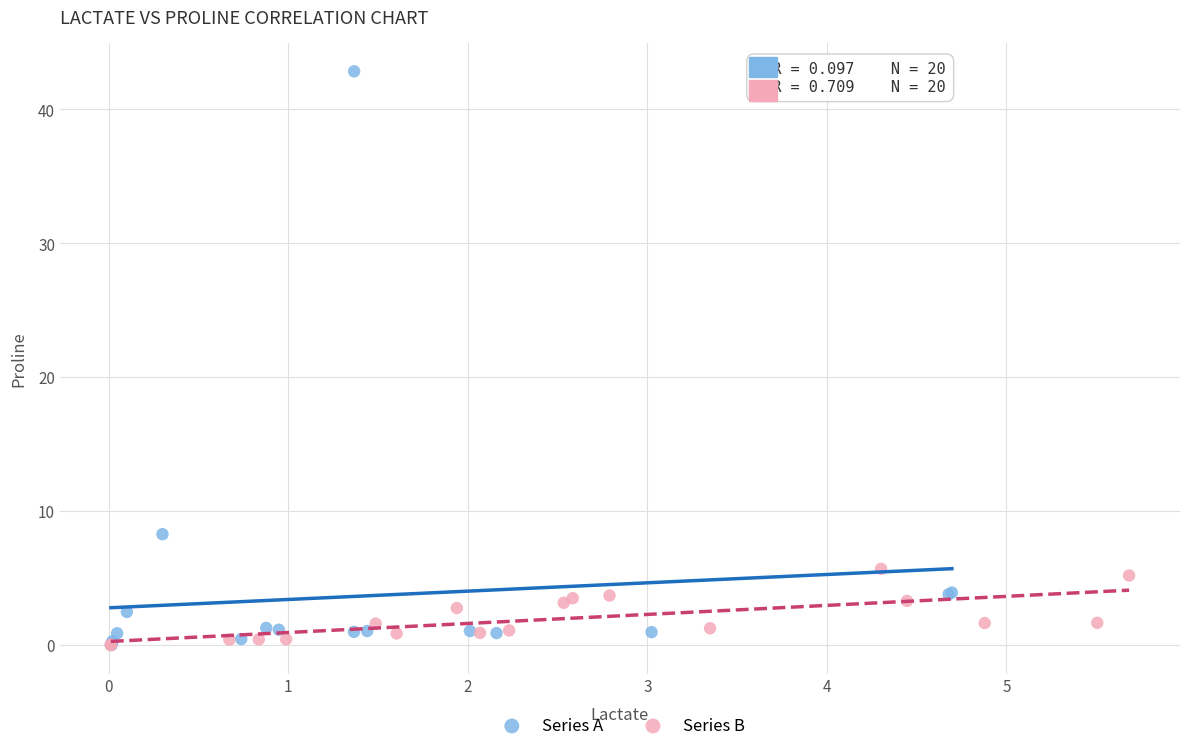

Which series contains the highest Y value?

Series A